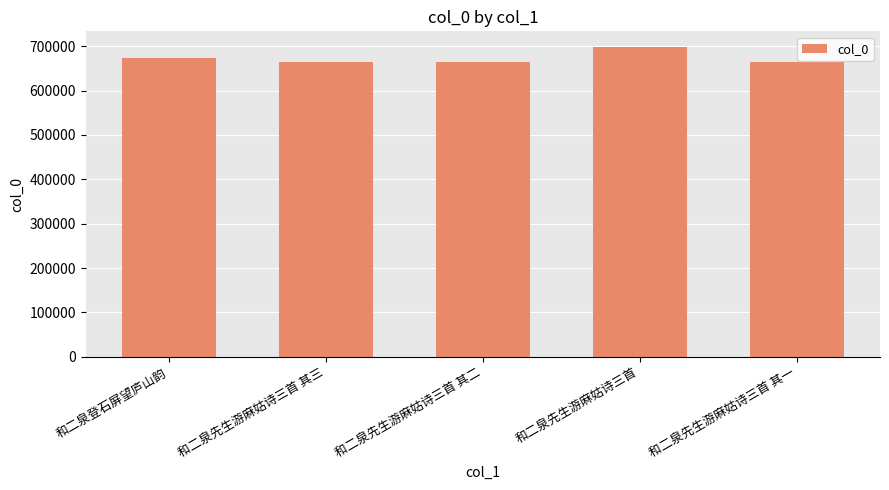

Approximately how many times larger is the value at 和二泉先生游麻姑诗三首 其一 compared to 和二泉先生游麻姑诗三首 其三?

1.0